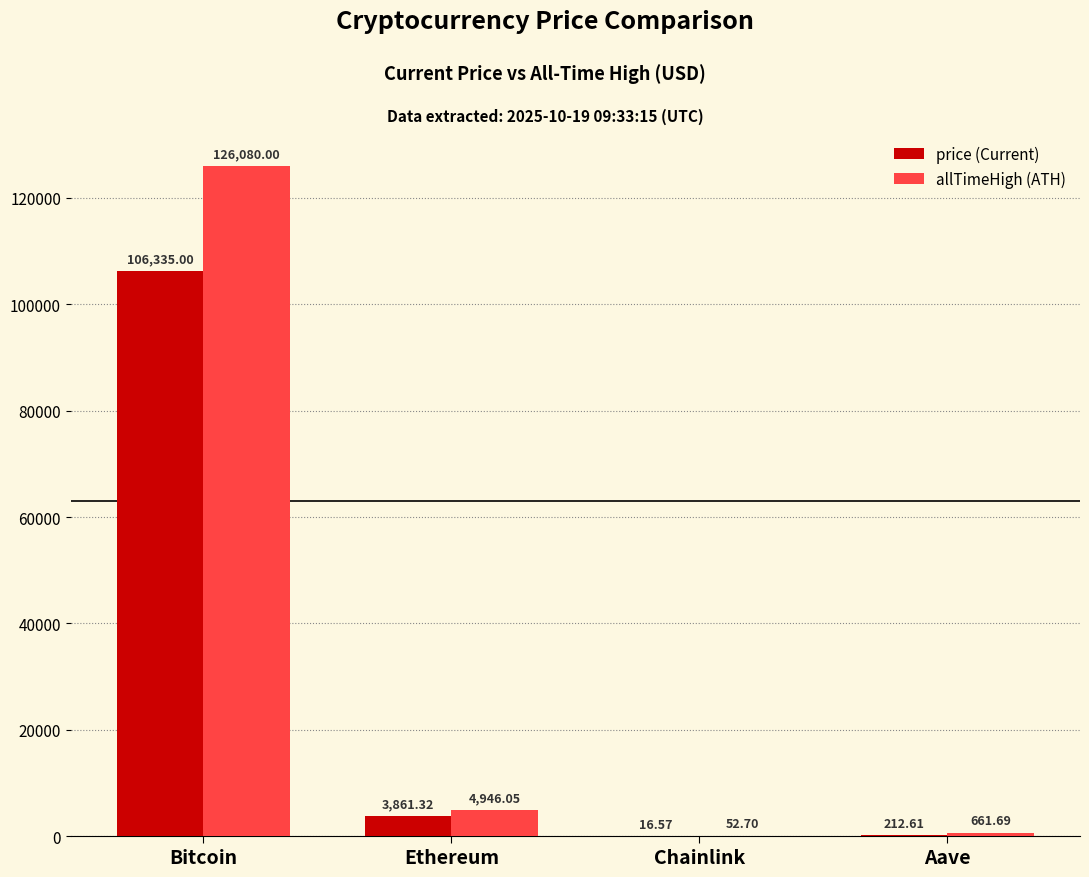

What is the total value across all series at Bitcoin?

232415.0